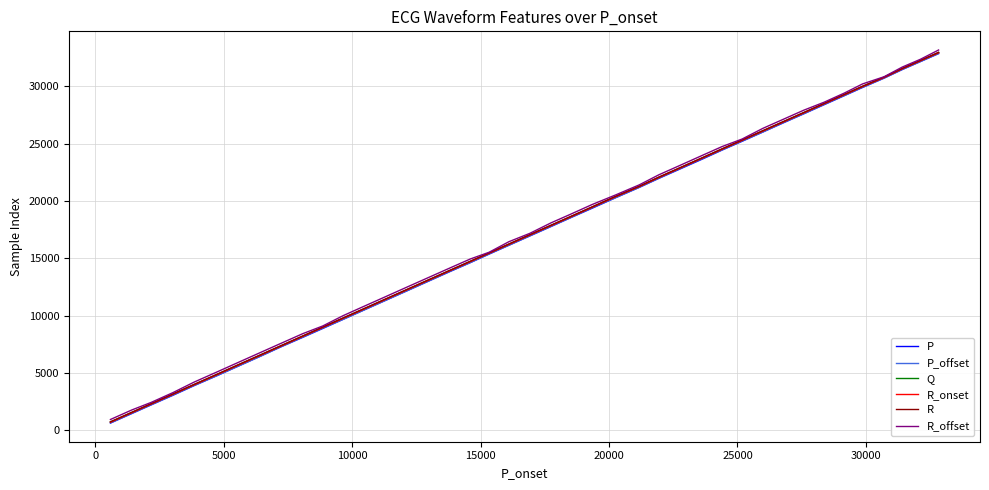

How many categories are shown in the chart?

40